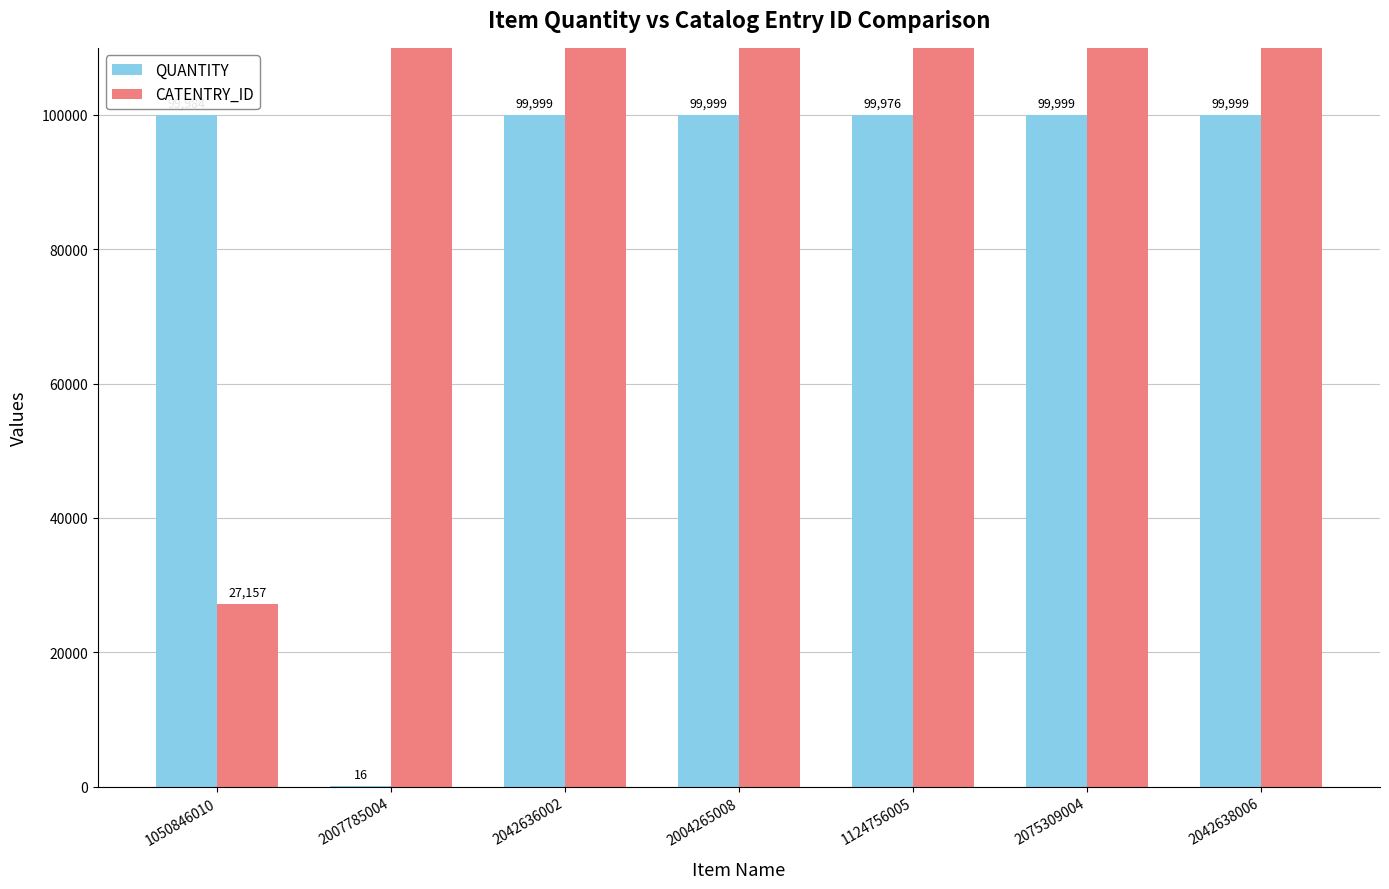

Reading right to left, extract all data points from this chart.

QUANTITY: 99999	99999	99976	99999	99999	16	99984
CATENTRY_ID: 557014	813336	740929	753580	551644	736772	27157